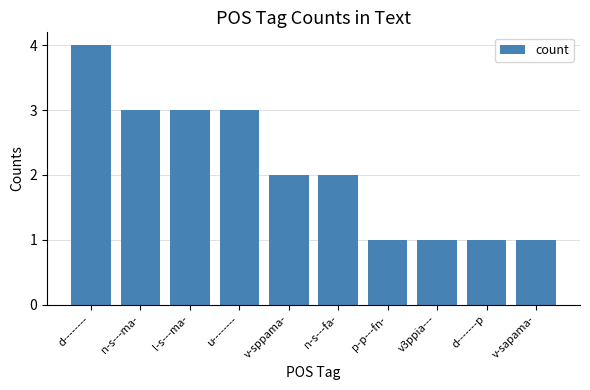

Count the values in the range 1 to 3.

9